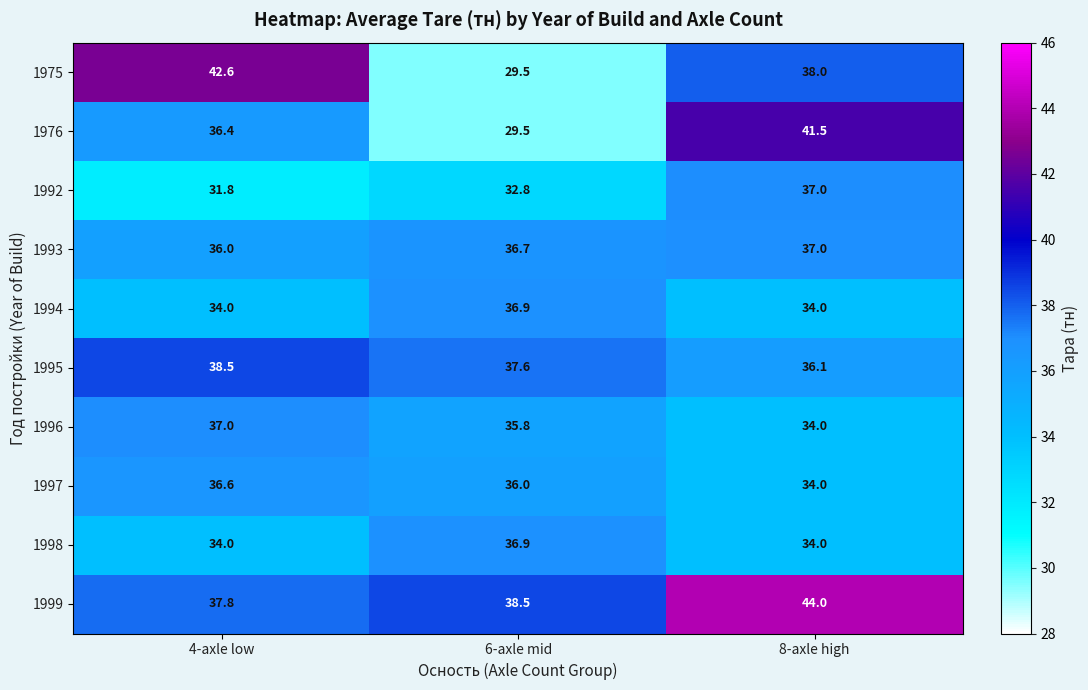

What is the difference between the maximum and minimum values in the 1996 series?

3.0